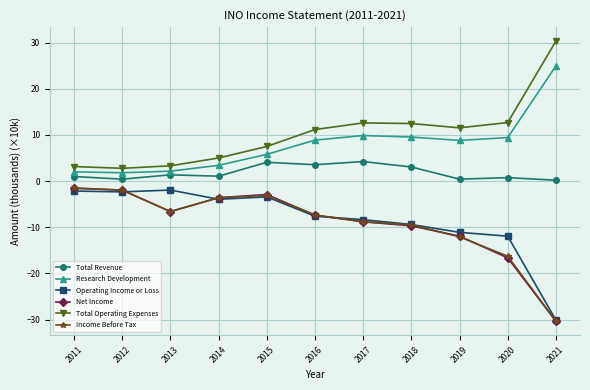

Which category has the highest value in the Total Operating Expenses series?

2021